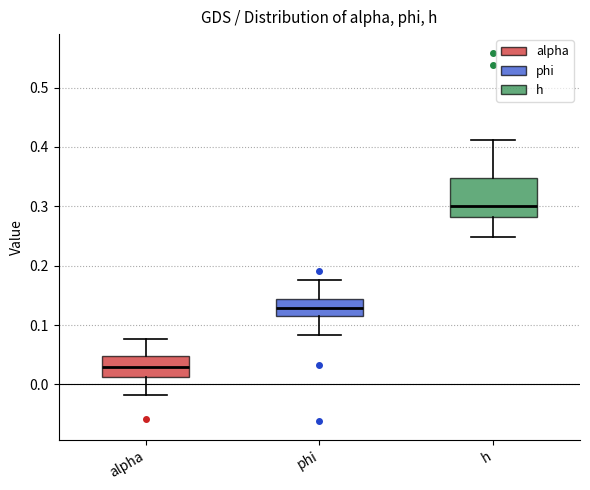

Where does the lower whisker of the box for h end on the y-axis? The values are not printed on the chart, so give them approximately, as read against the axis.

0.25